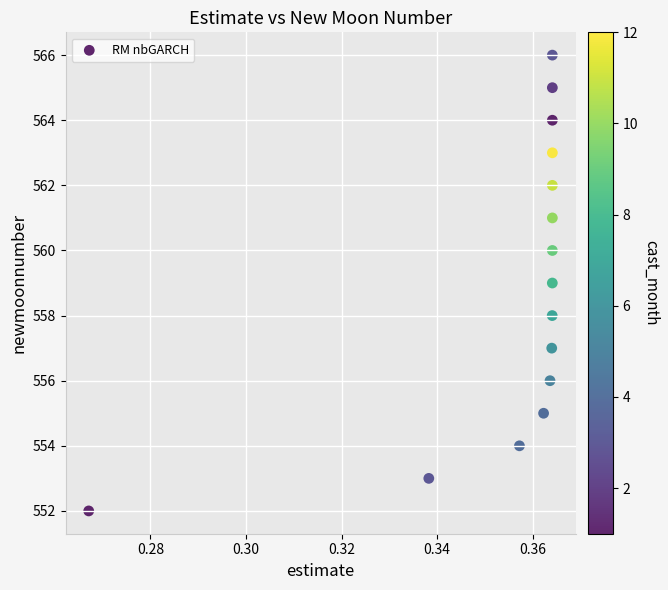

What is the range of Y values (max minus min)?

14